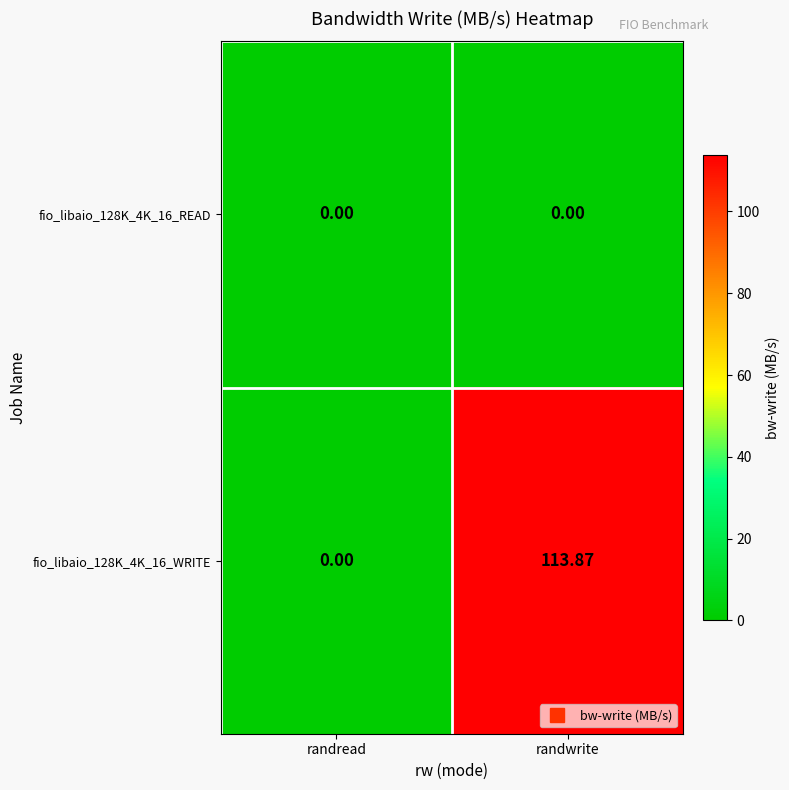

Rank the series by their maximum value, from highest to lowest.

fio_libaio_128K_4K_16_WRITE, fio_libaio_128K_4K_16_READ